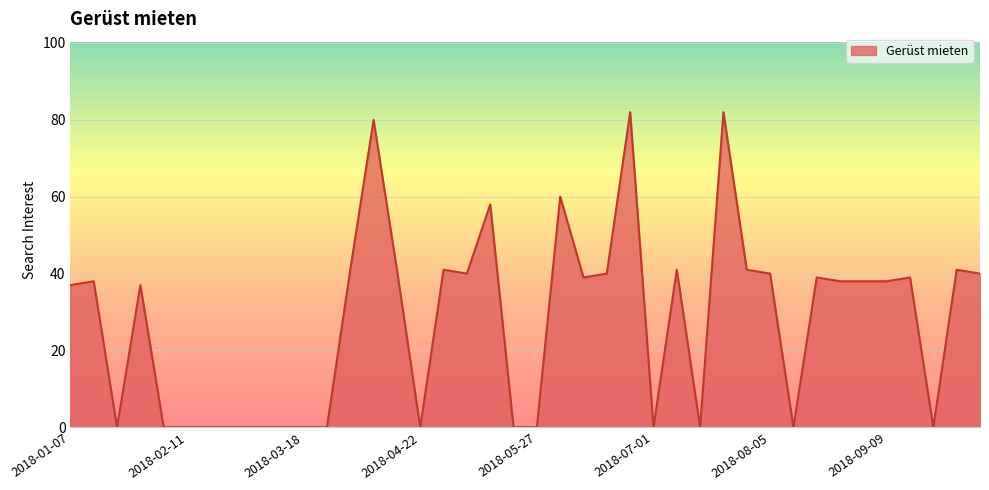

What is the difference between the maximum and minimum values?

82